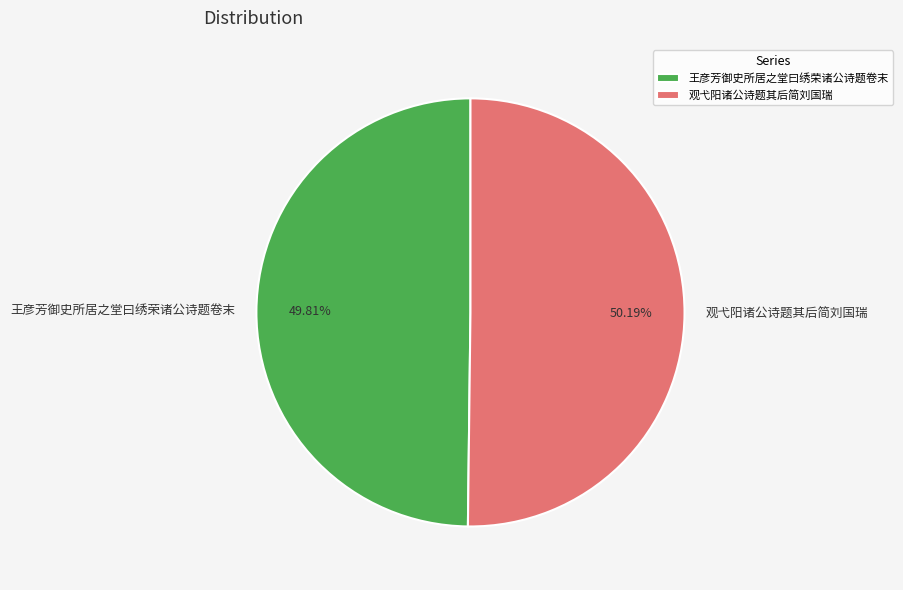

How many slices are in this pie chart?

2